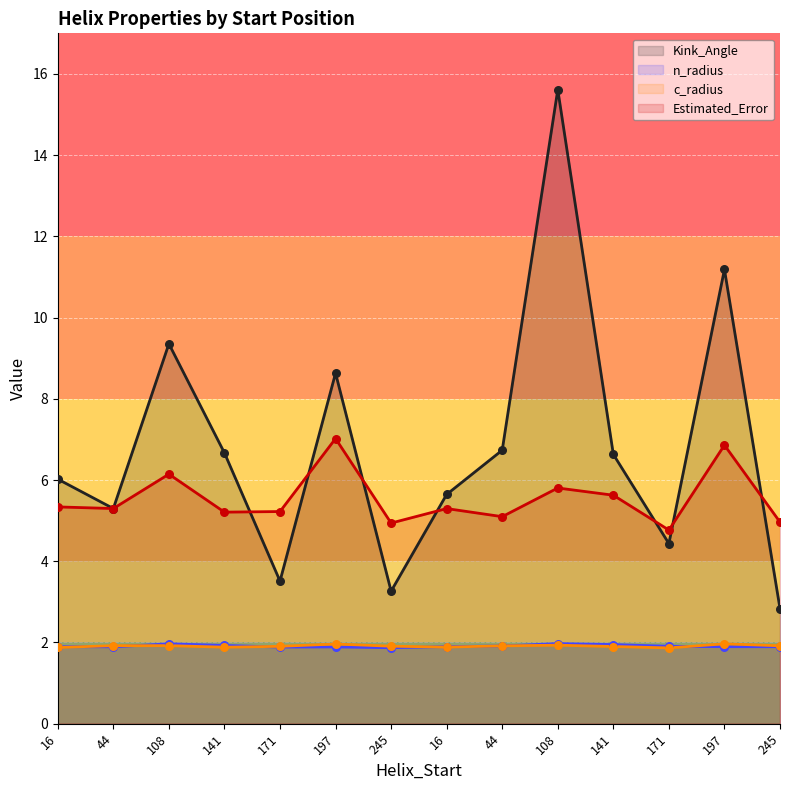

Which series contains the highest Y value?

Kink_Angle line